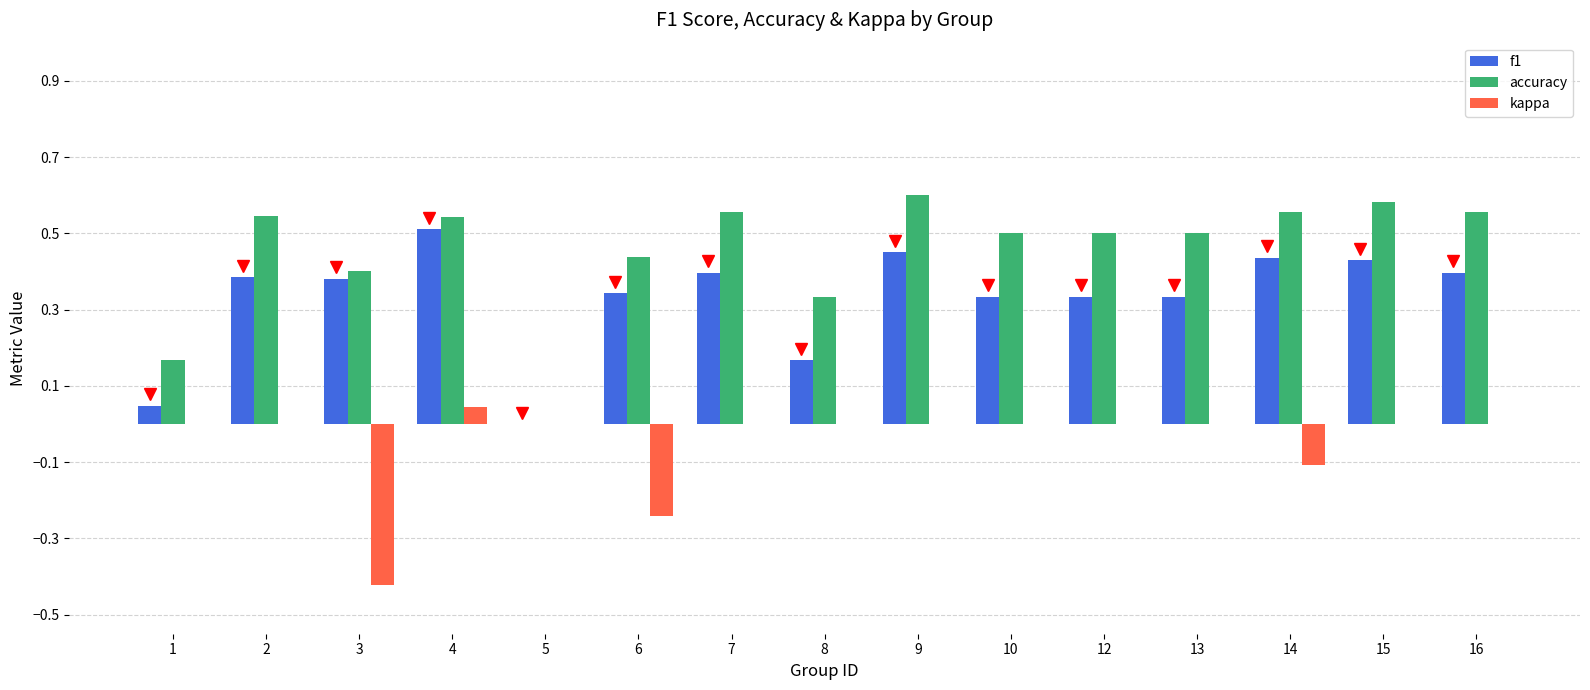

Where is accuracy nearest to the value 0?

5